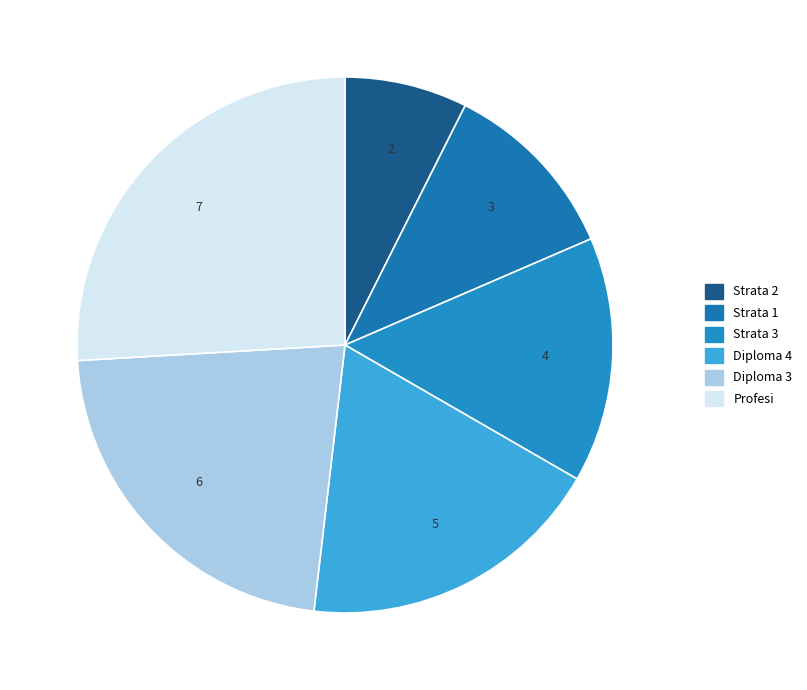

Does Strata 2 account for over 50% of the chart?

No